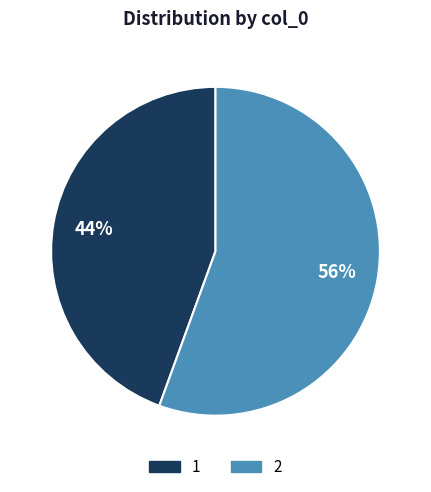

Does 1 represent more than half of the total?

No